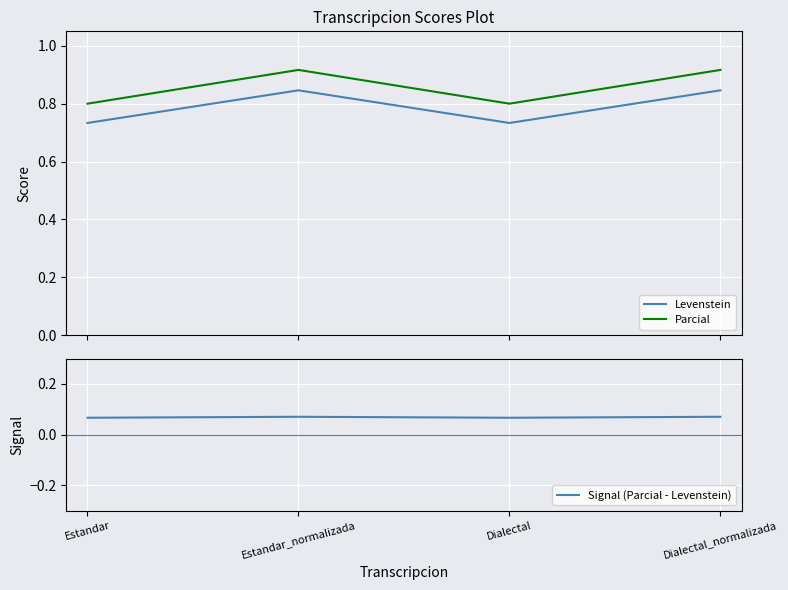

At Estandar_normalizada, list the series in order from smallest to largest.

Signal (Parcial - Levenstein), Levenstein, Parcial